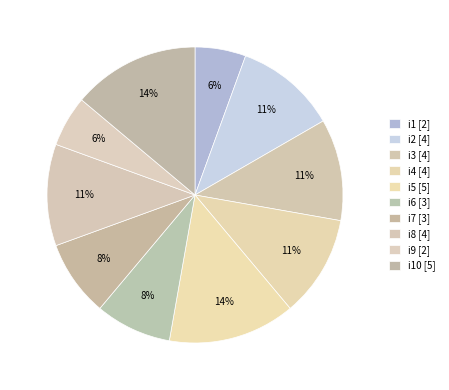

How many segments does this pie chart have?

10